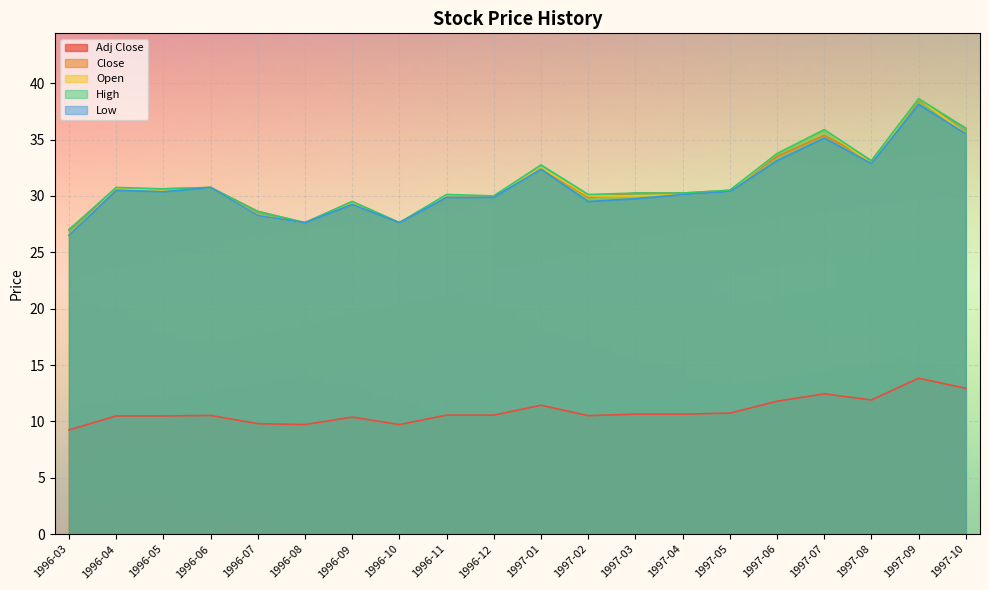

At 1997-05, list the series in order from smallest to largest.

Adj Close, Open, Low, Close, High